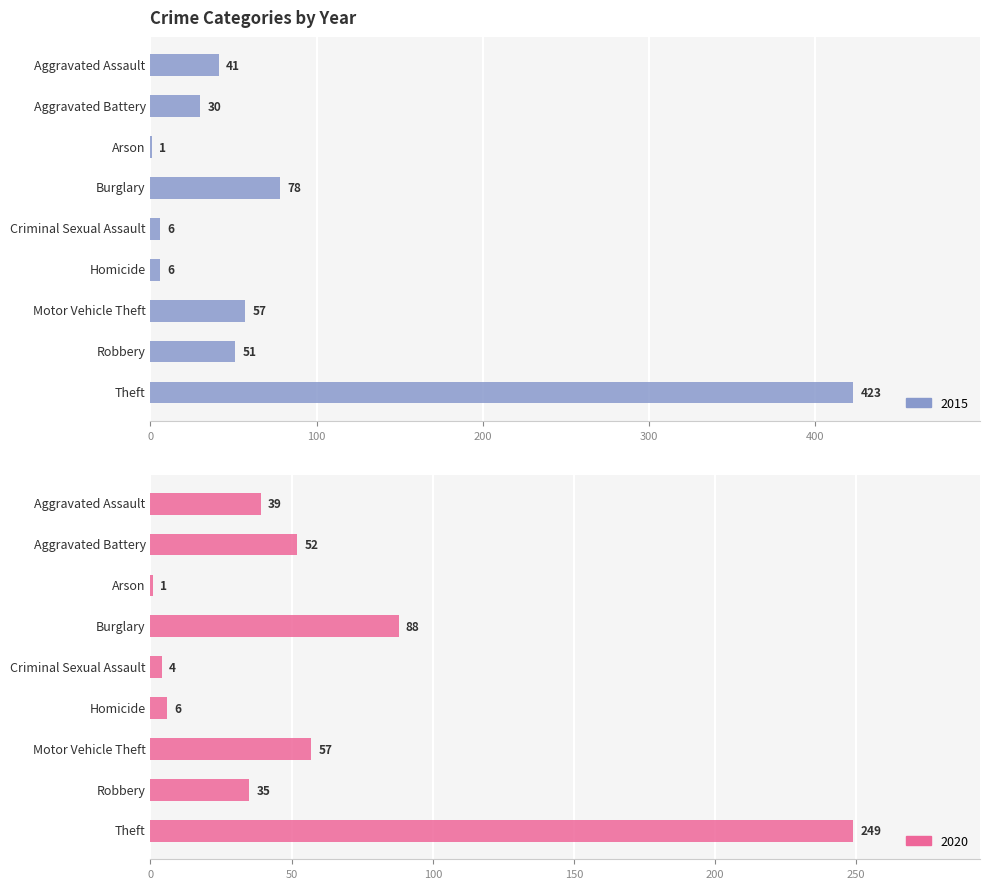

At which label does 2020 first exceed 39?

Aggravated Battery